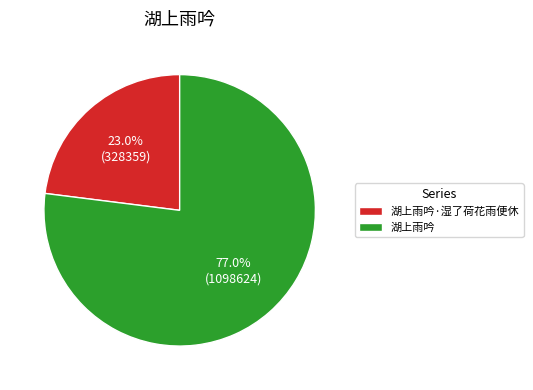

Is it true that 湖上雨吟·湿了荷花雨便休 is 10% of the pie?

False